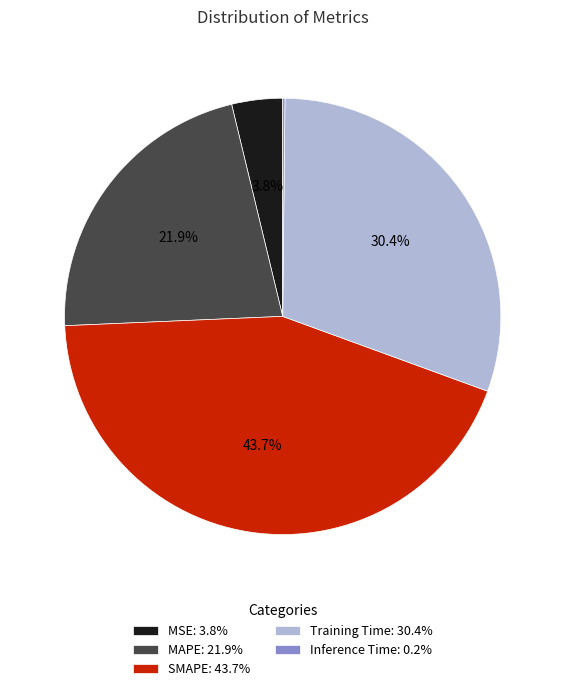

Is there any slice that represents more than half of the pie?

No